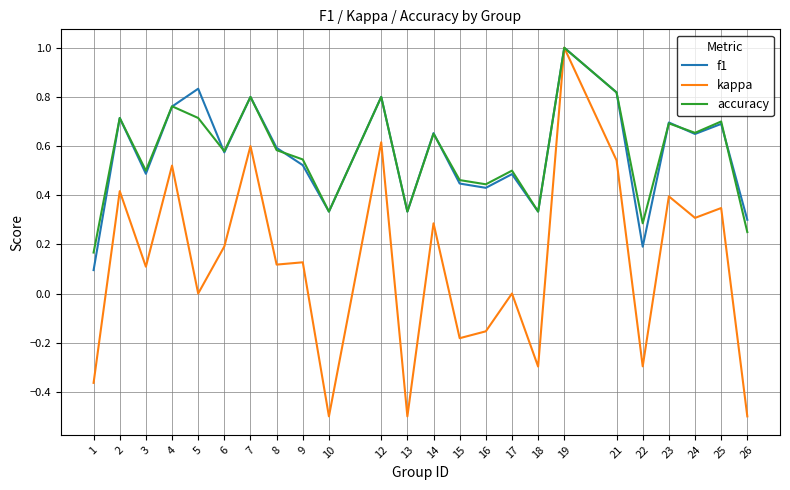

At which category is the sum across all series the highest?

19